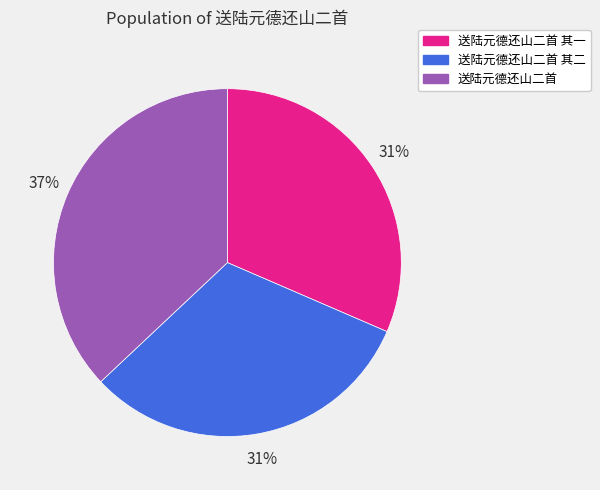

To the nearest percent, what percentage of the pie is 送陆元德还山二首 其二?

31%